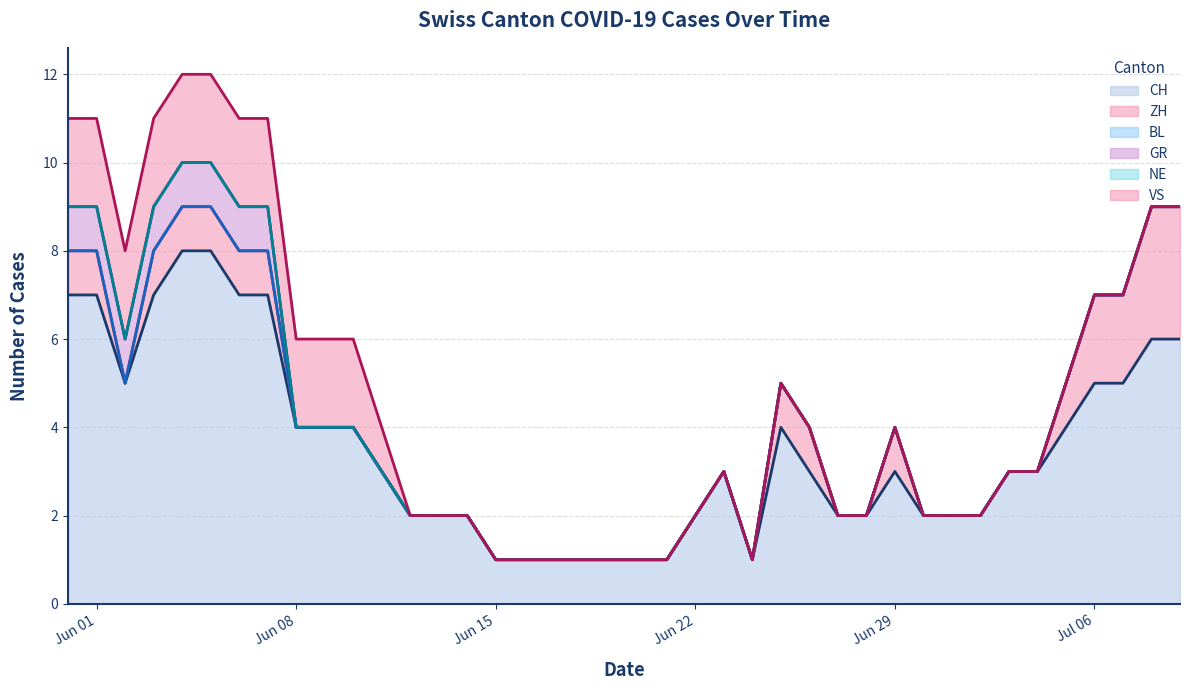

How many data points does each series have?

40